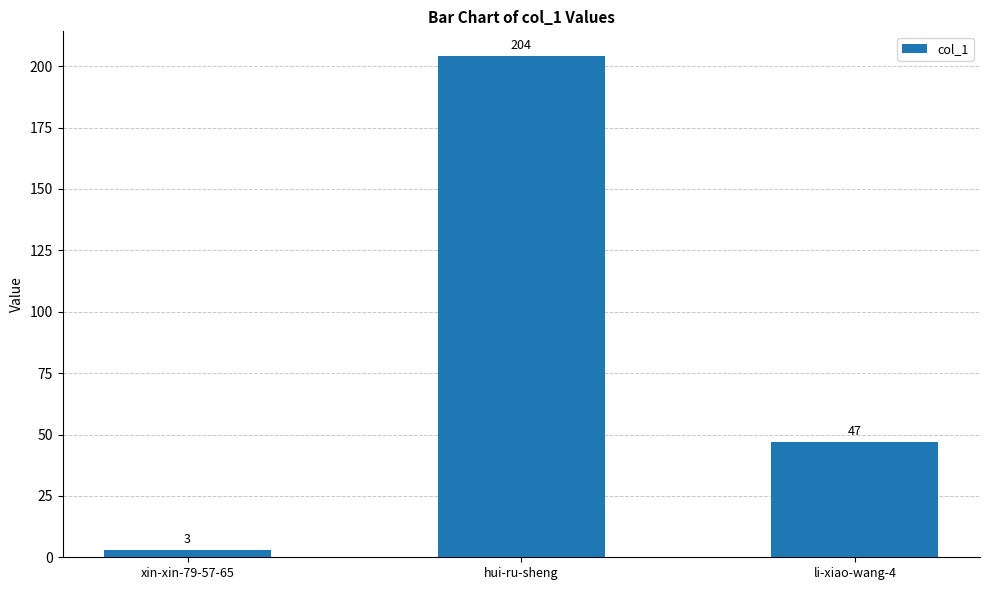

What is the maximum value shown in the chart?

204